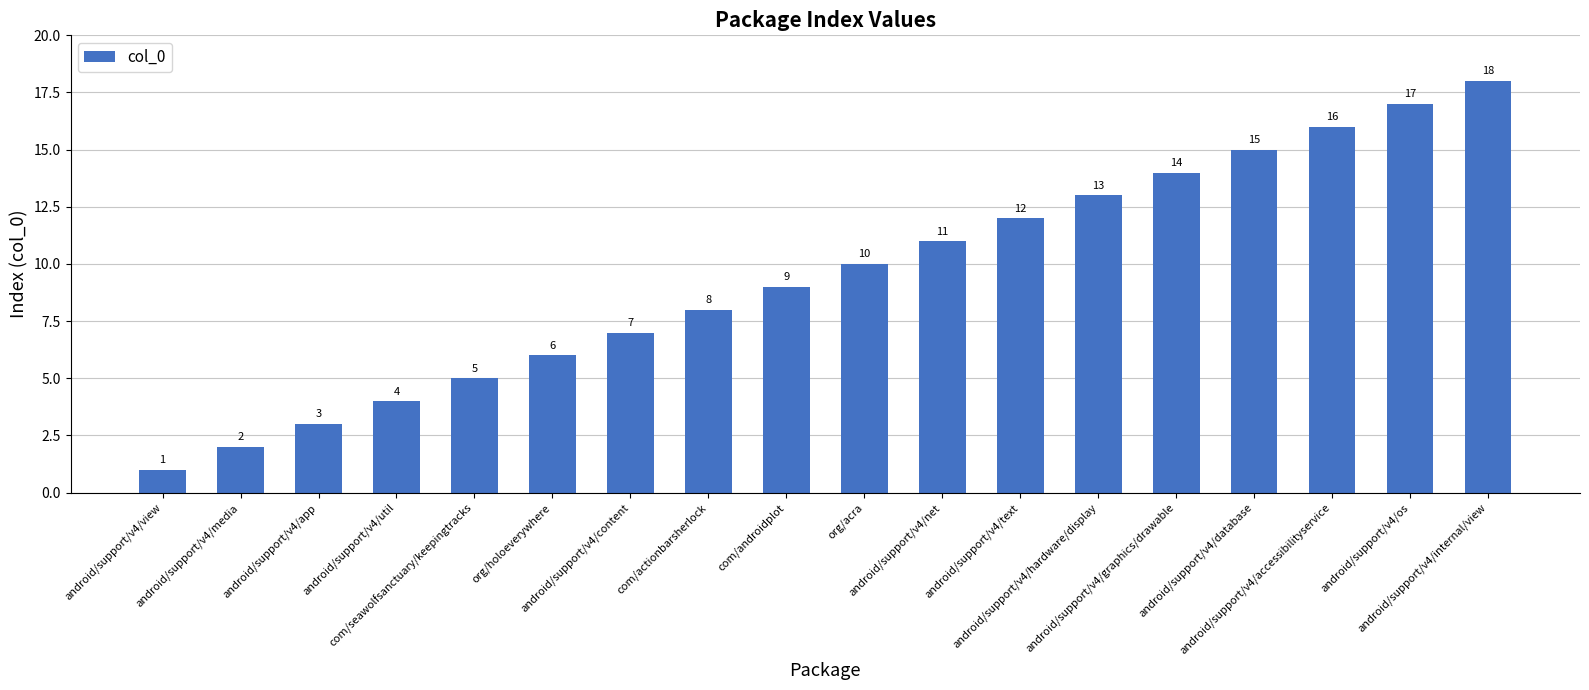

What is the value of the 4th bar from the left?

4